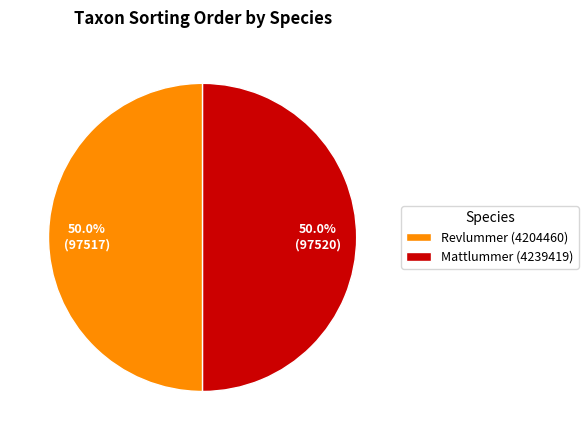

Approximately how many times larger is the value at Mattlummer (4239419) compared to Revlummer (4204460)?

1.0